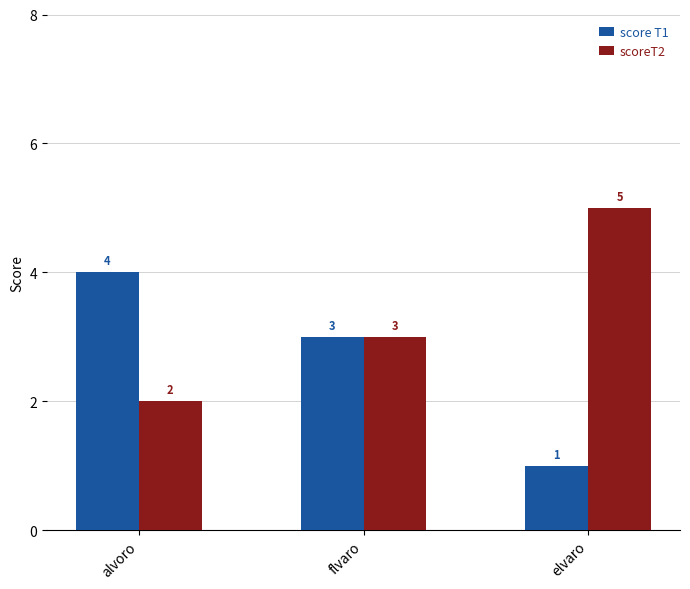

Is it true that scoreT2 equals 3 at alvoro?

False